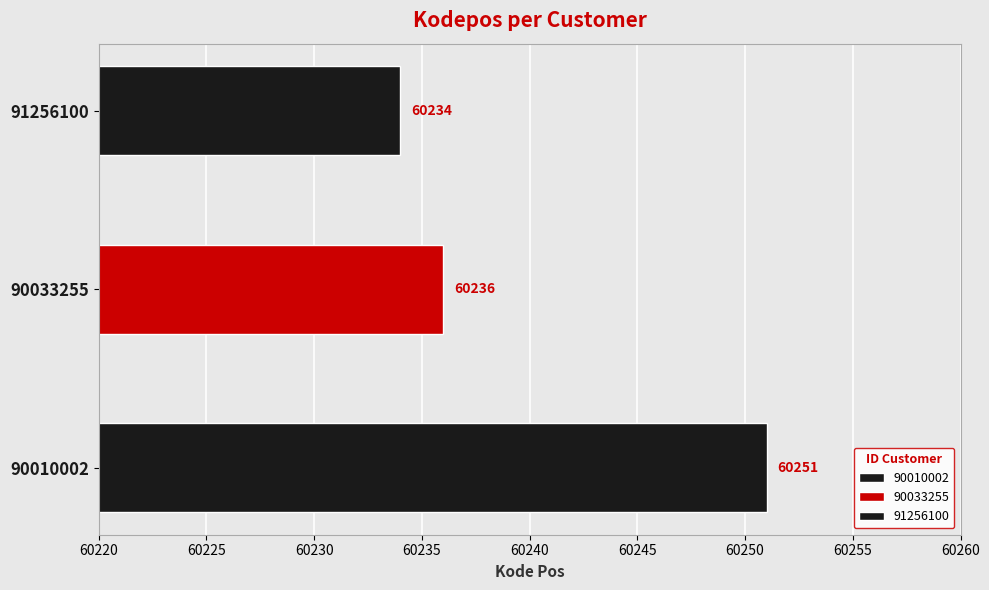

Approximately how many times larger is the value at 90010002 compared to 90033255?

1.0